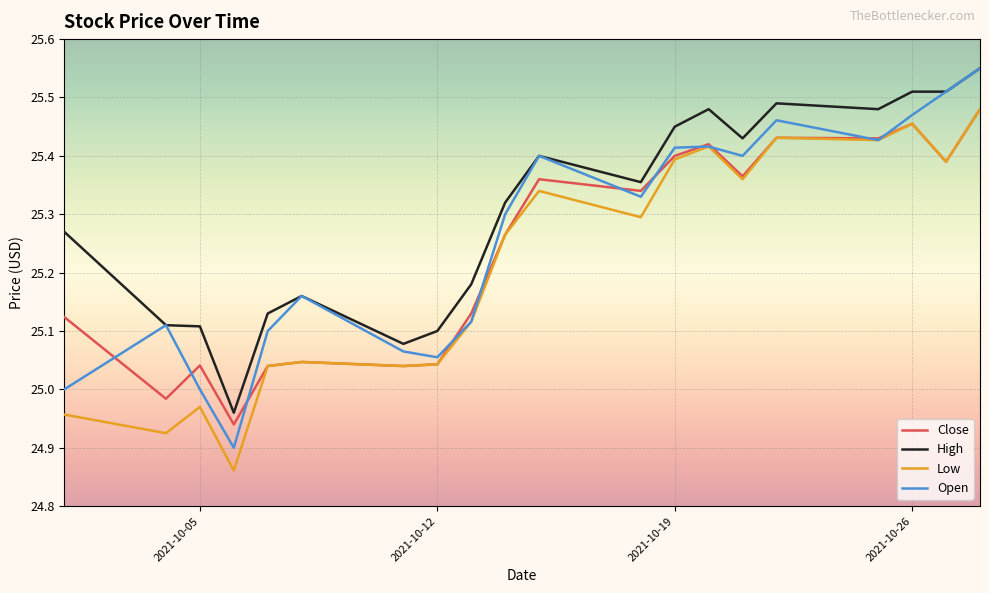

True or false: Close has more than 0 interior local peaks.

True